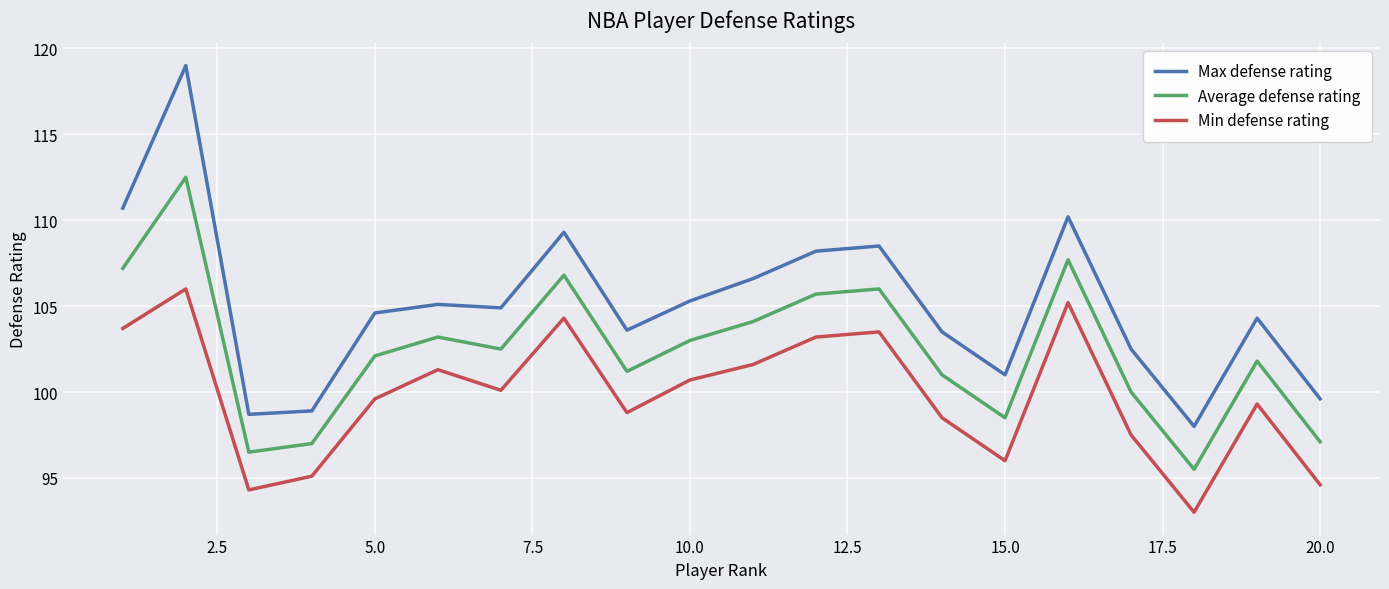

Which series has the widest spread of values?

Max defense rating